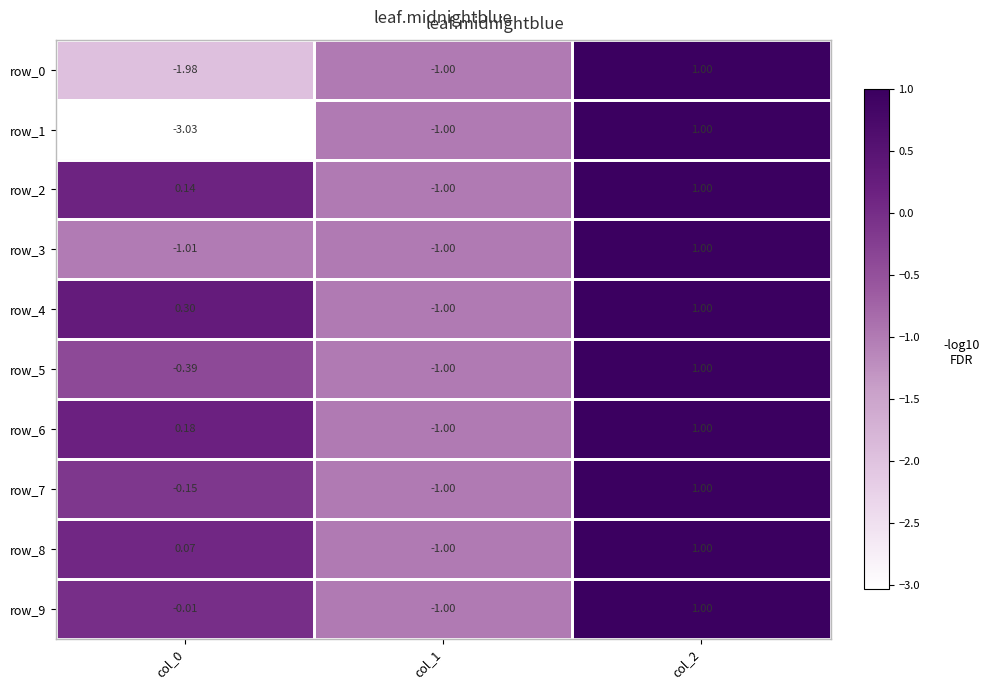

Which series has the largest total across all categories?

row_4